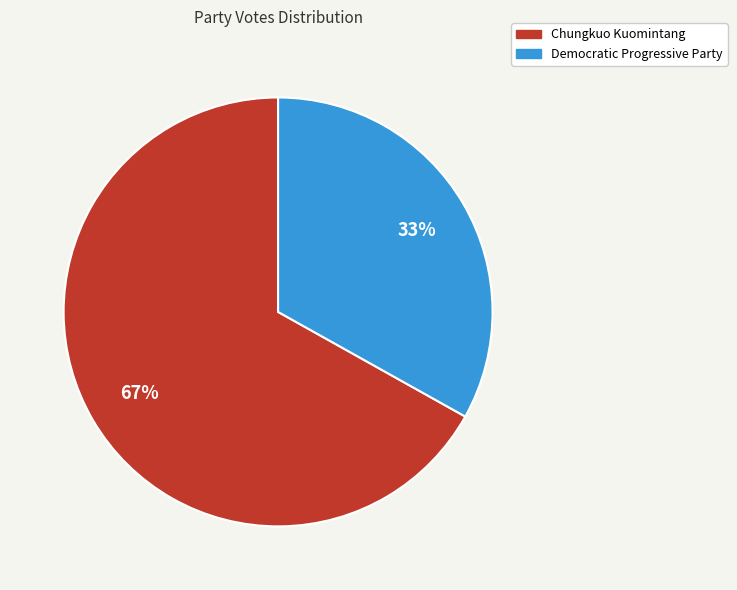

Combined, do Democratic Progressive Party and Chungkuo Kuomintang account for over 50%?

Yes